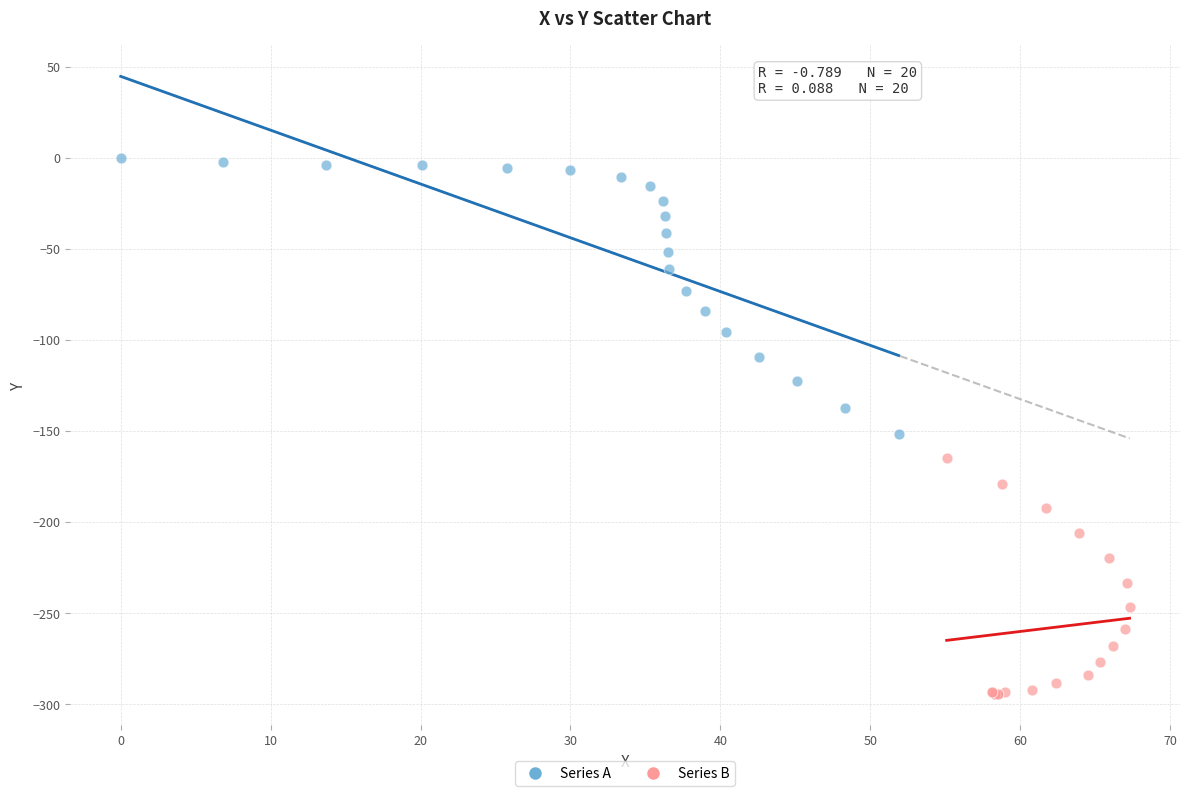

Which series contains the highest Y value?

Series A